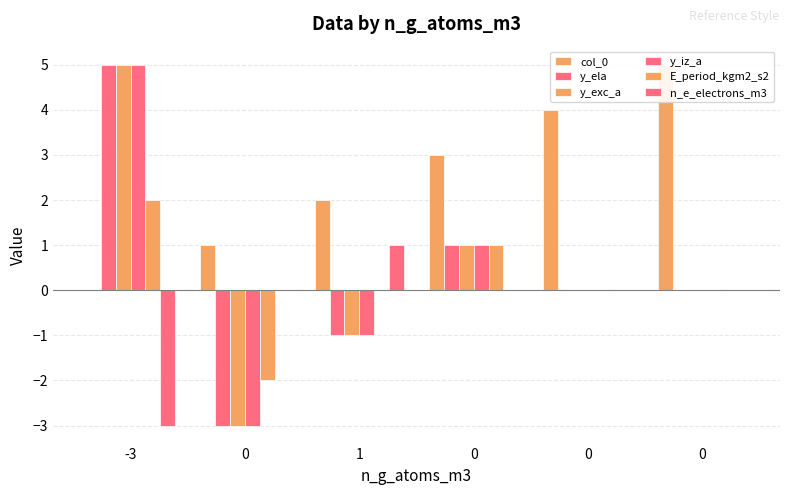

Is the value of col_0 at 0 greater than the value of E_period_kgm2_s2 at 0?

Yes